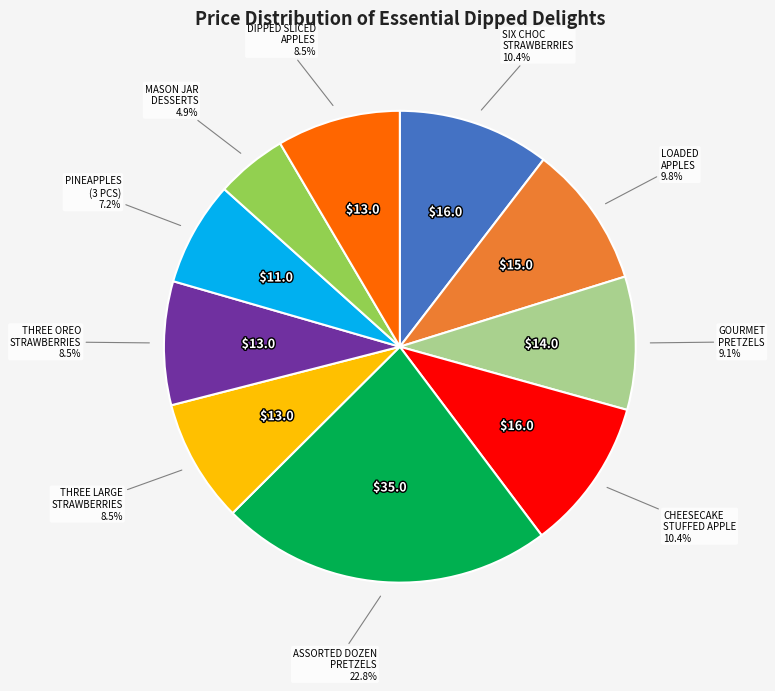

Is there a majority slice in this chart?

No